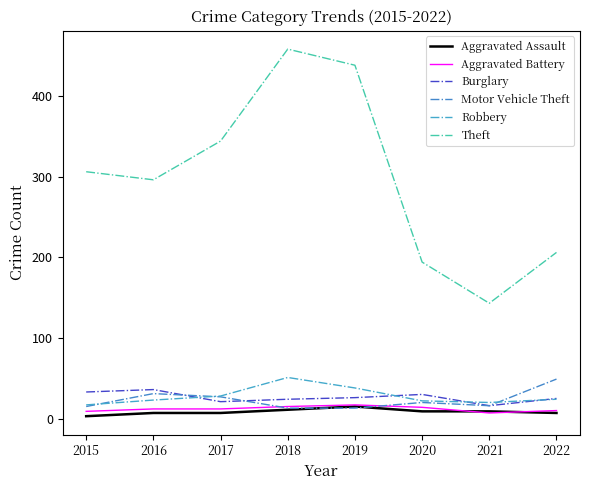

Reading left to right, what are all the values shown in this chart?

Aggravated Assault: 2015=3	2016=7	2017=7	2018=11	2019=15	2020=9	2021=9	2022=7
Aggravated Battery: 2015=9	2016=12	2017=12	2018=15	2019=17	2020=14	2021=7	2022=10
Burglary: 2015=33	2016=36	2017=21	2018=24	2019=26	2020=30	2021=16	2022=25
Motor Vehicle Theft: 2015=15	2016=31	2017=27	2018=13	2019=13	2020=20	2021=16	2022=49
Robbery: 2015=17	2016=23	2017=28	2018=51	2019=38	2020=22	2021=20	2022=24
Theft: 2015=306	2016=296	2017=344	2018=458	2019=438	2020=194	2021=143	2022=206